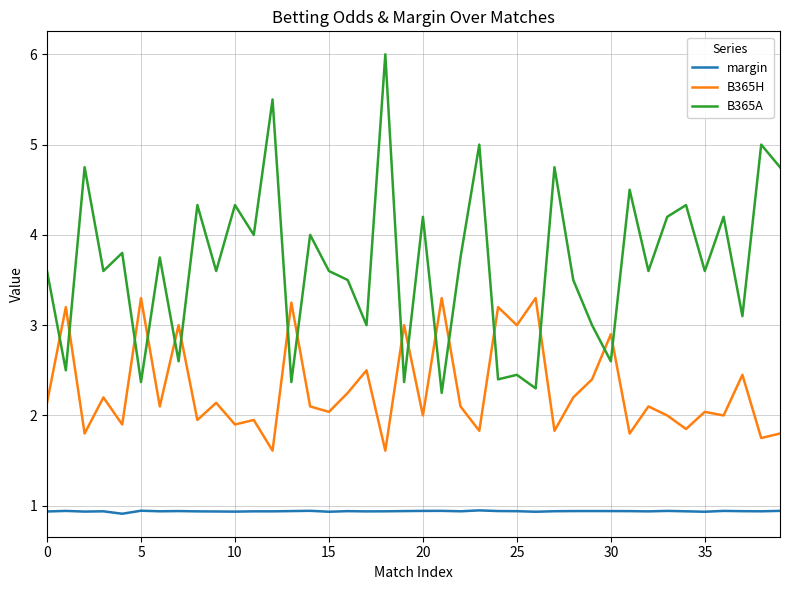

Which series has the largest range (max minus min)?

B365A